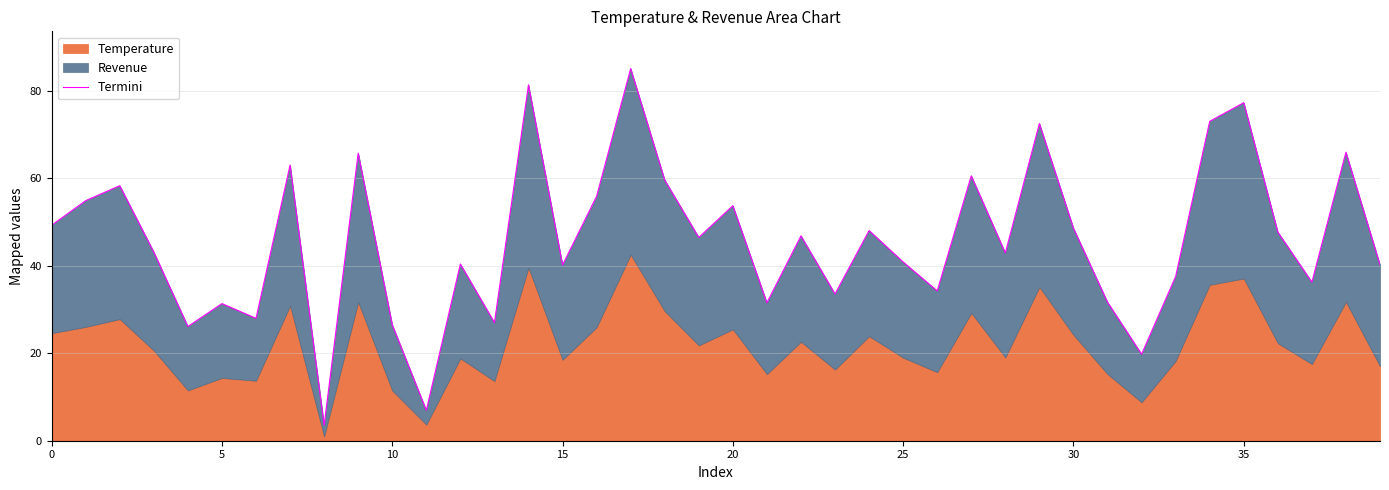

Does the chart display data point markers on the line(s)?

No